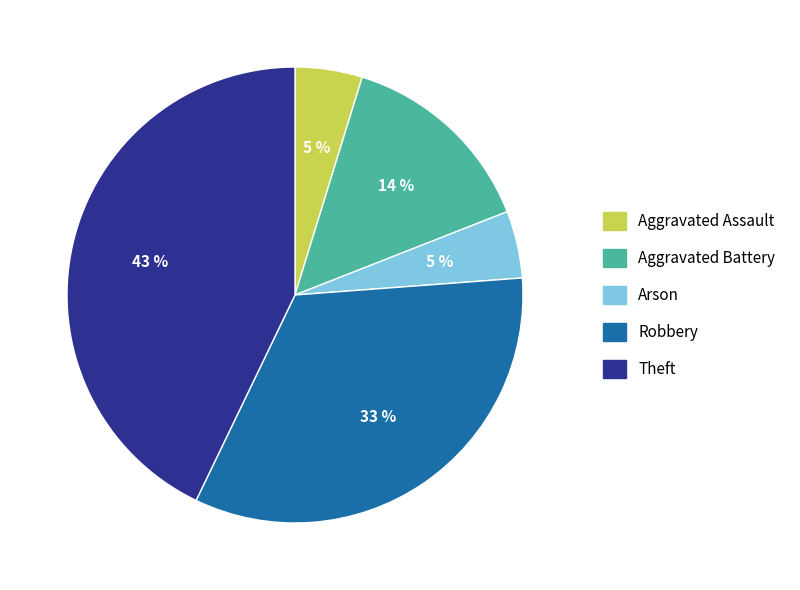

The Aggravated Assault slice represents 5% of the pie. True or false?

True